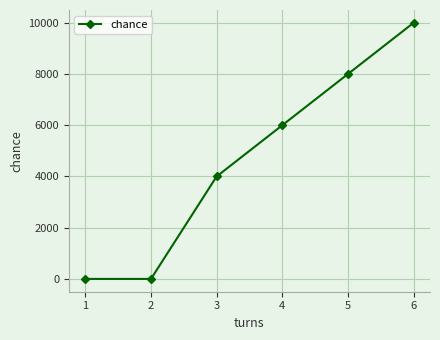

True or false: there are more than 0 points higher than both neighbors.

False